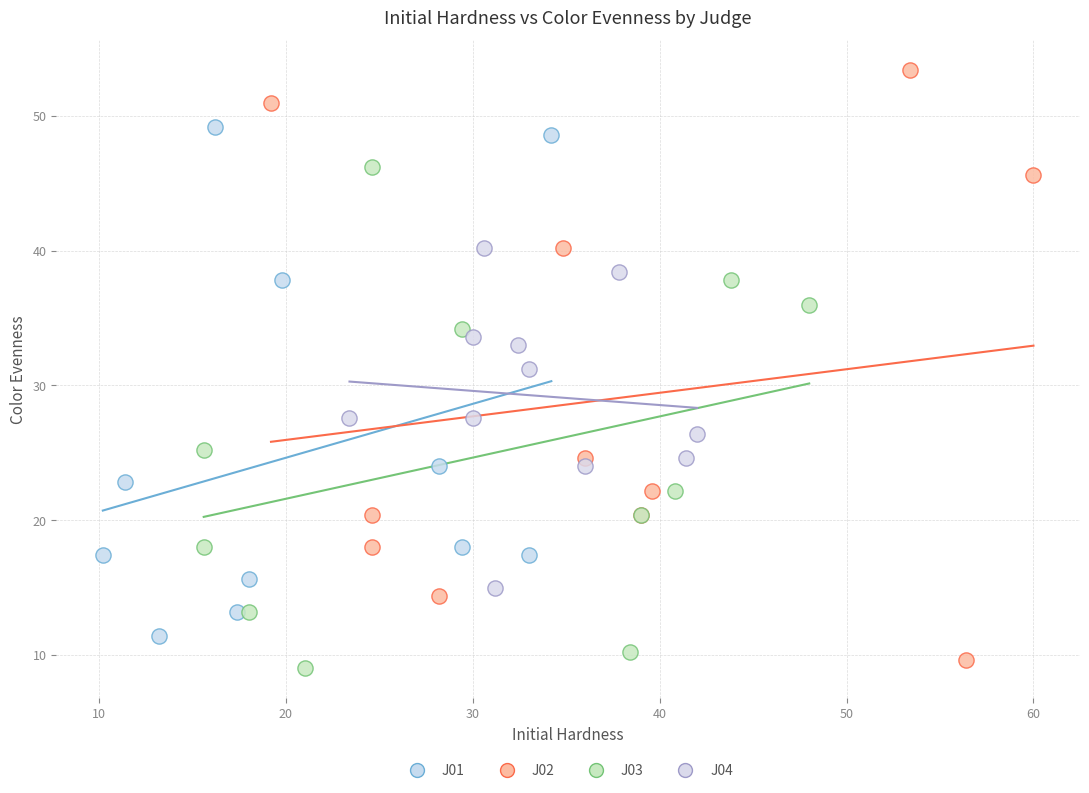

Which series contains the highest Y value?

J02